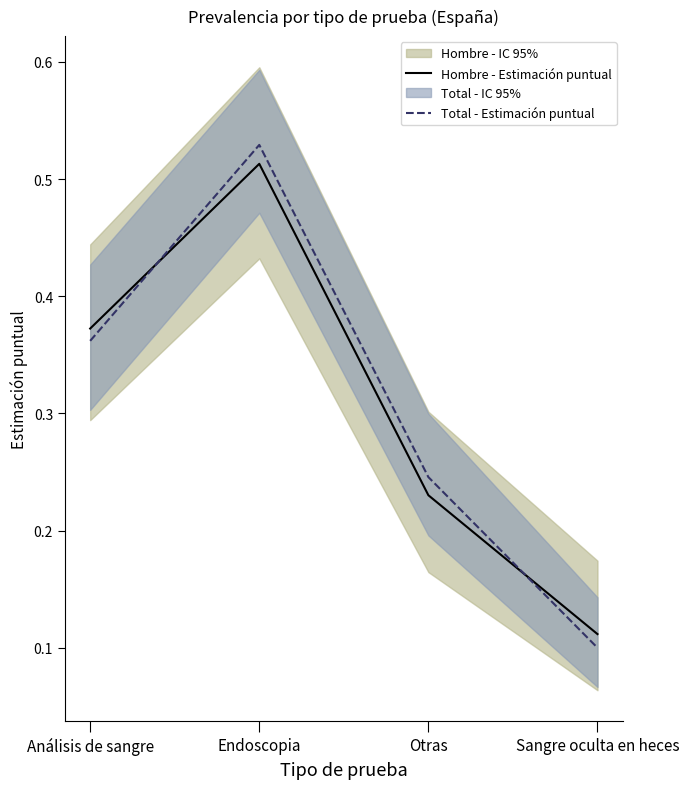

How many lines are shown in the chart?

2